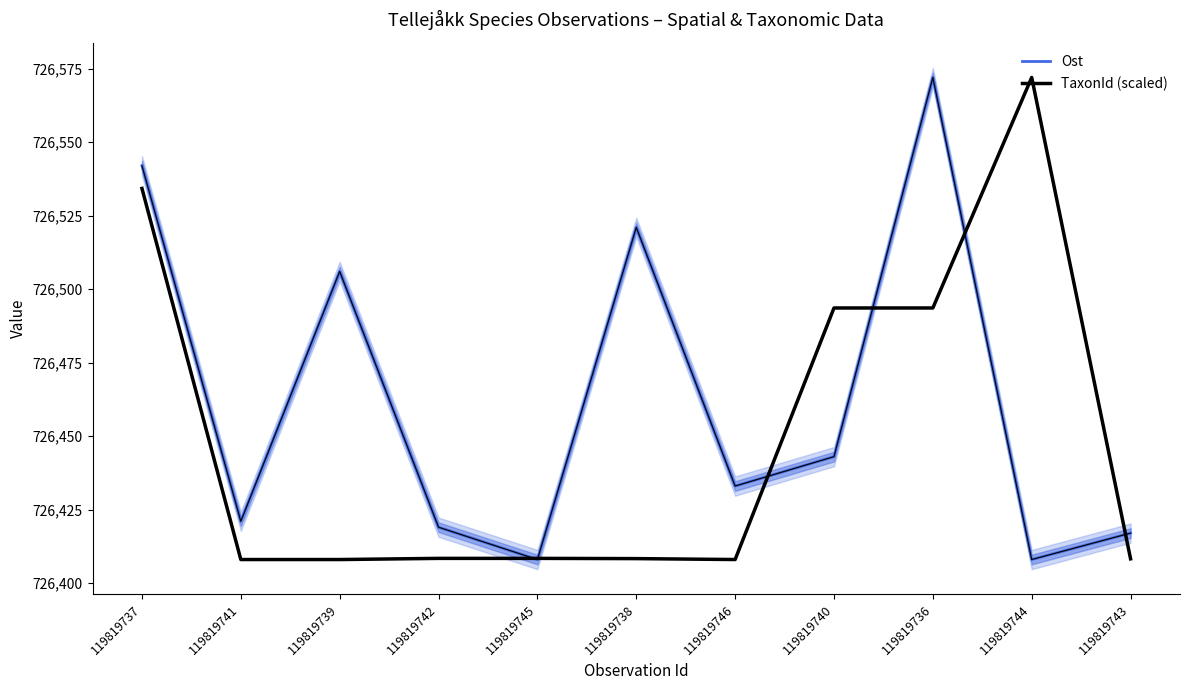

How many series are shown in this chart?

2